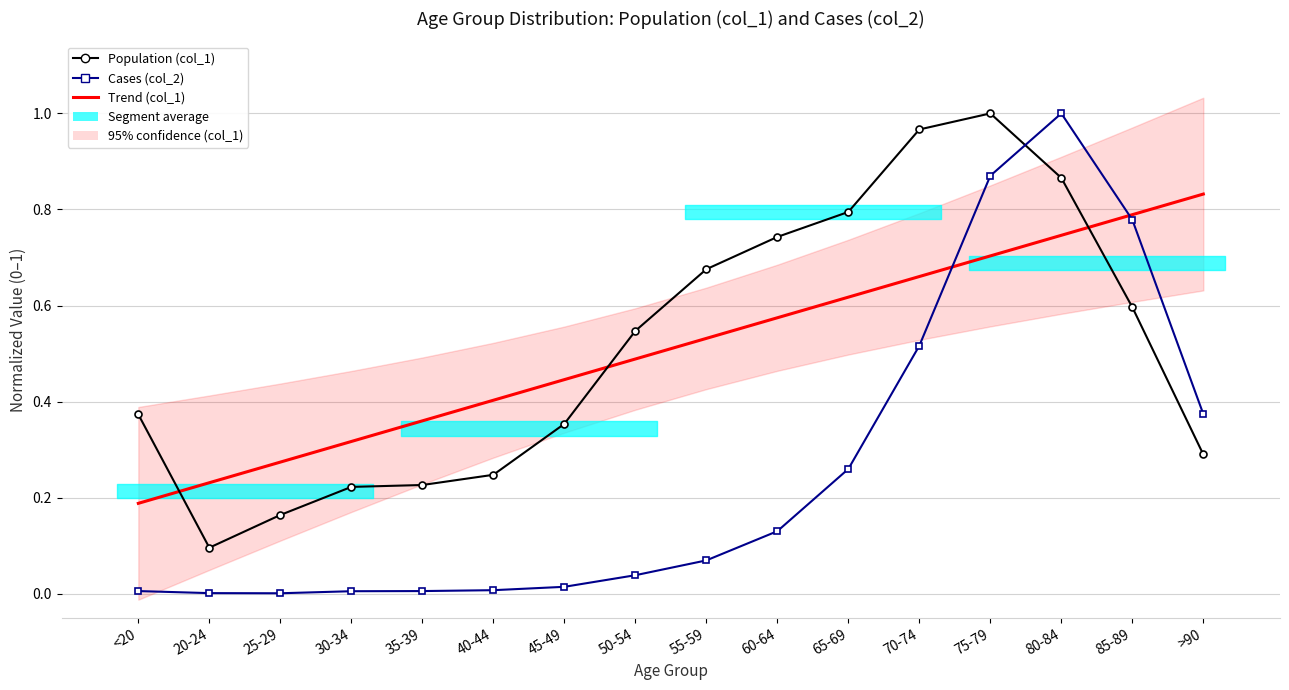

At how many categories does at least one series exceed 0?

16